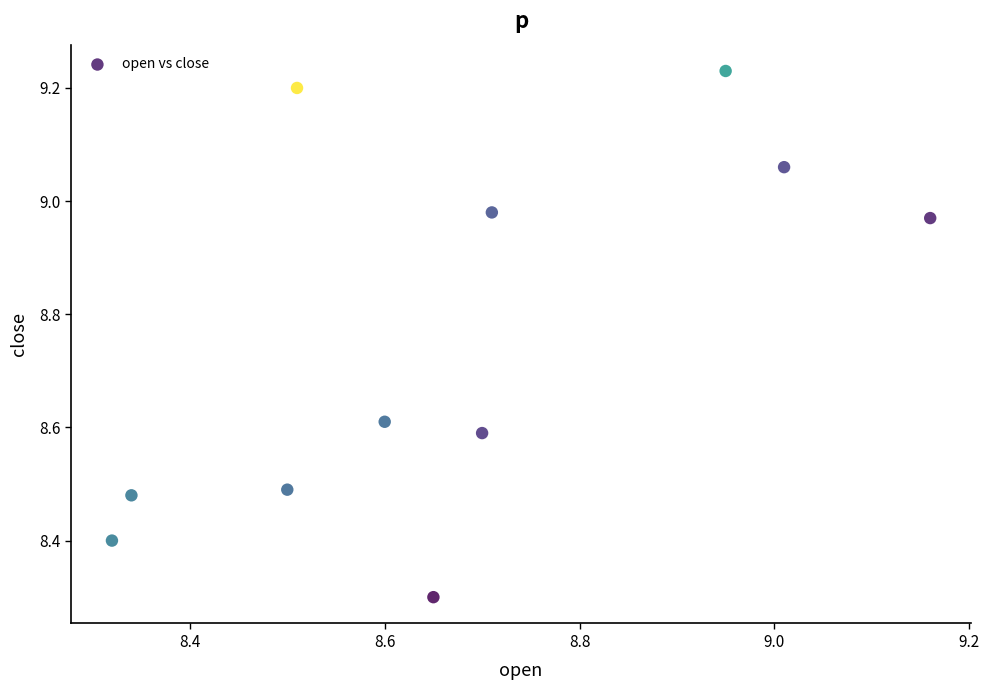

What Y value in the scatter plot is closest to 8?

8.3